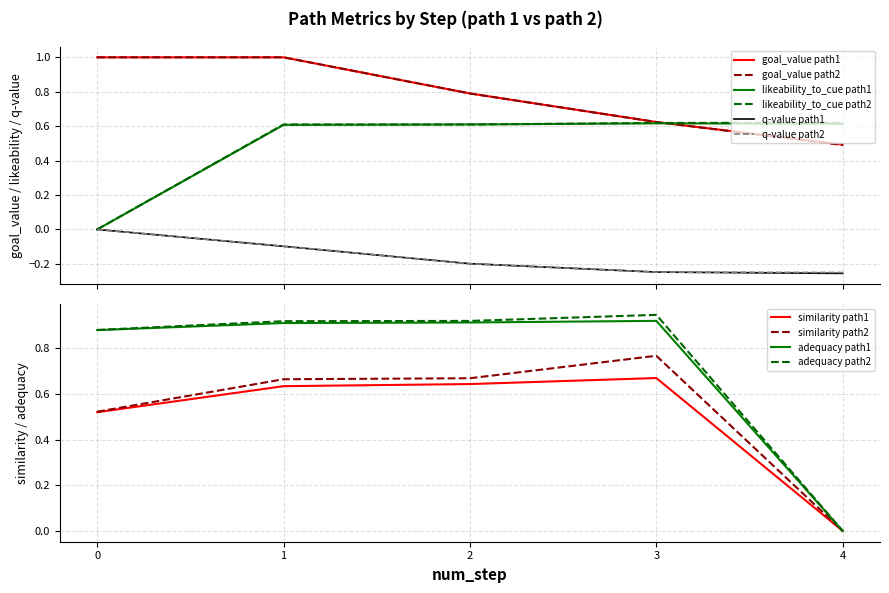

Which category has the lowest value in the similarity series?

4